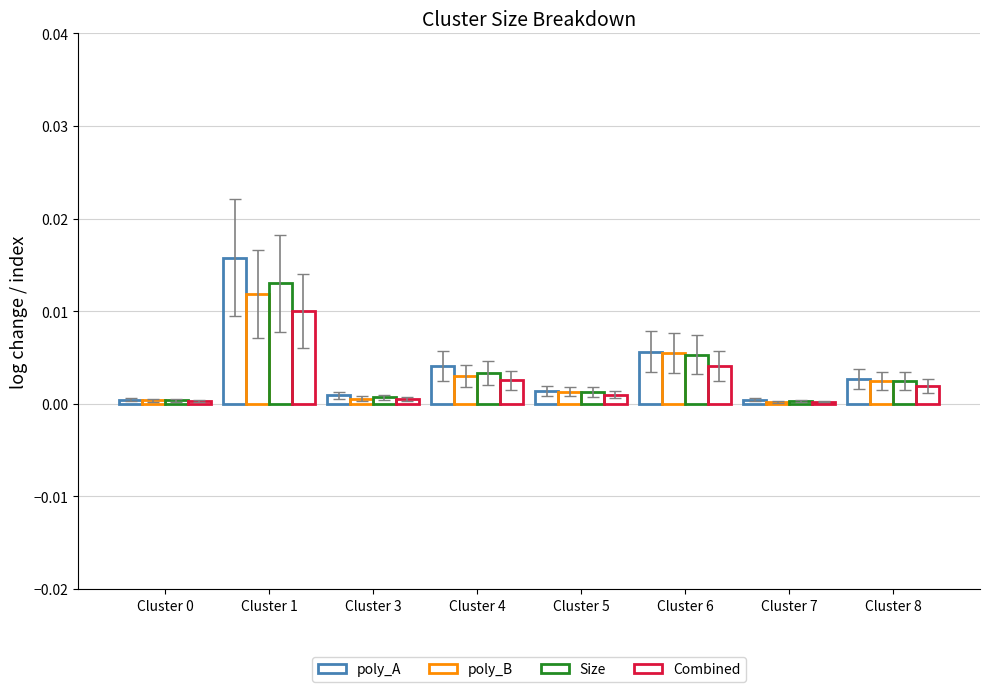

Is the value of poly_B at Cluster 1 greater than the value of poly_A at Cluster 6?

Yes